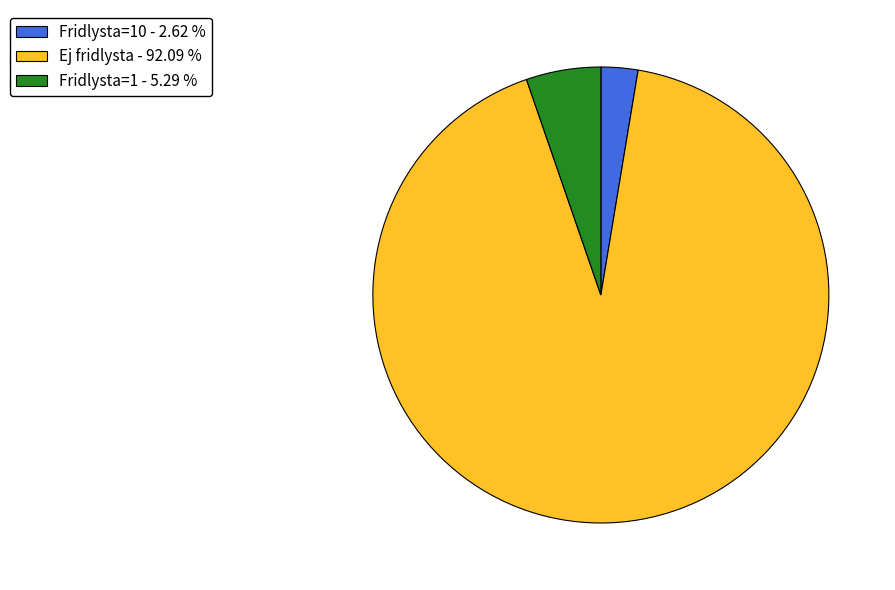

Rank the categories by value from lowest to highest.

Fridlysta=10 - 2.62 %, Fridlysta=1 - 5.29 %, Ej fridlysta - 92.09 %